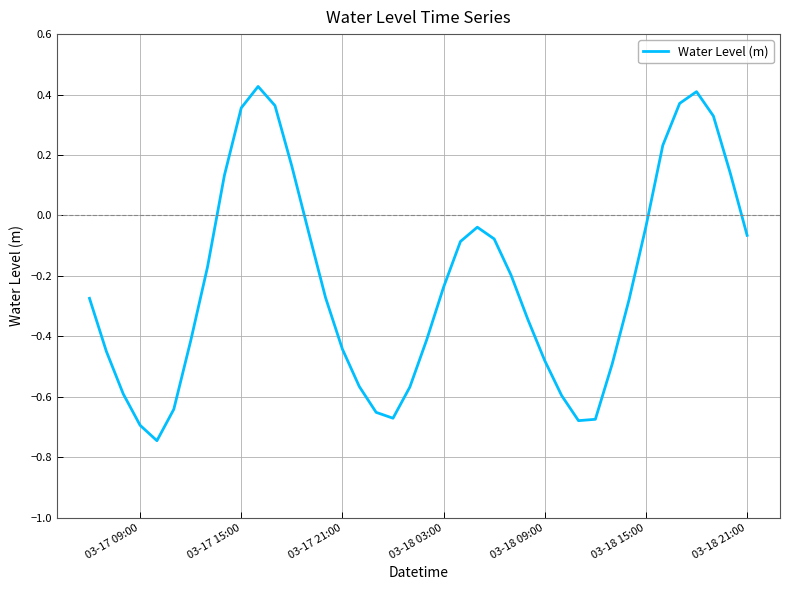

How many negative values are there?

30